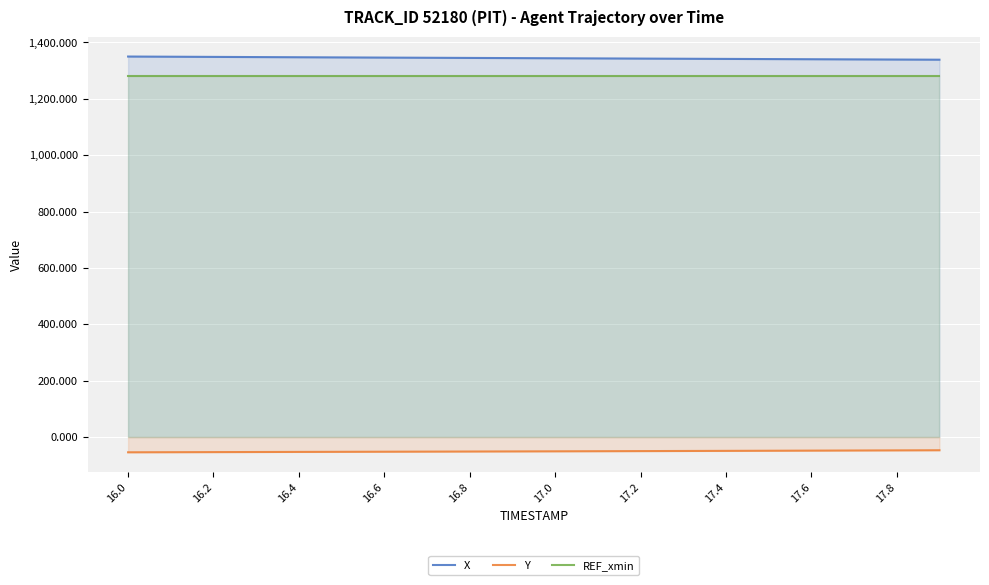

What is the average value of the Y series?

-50.6